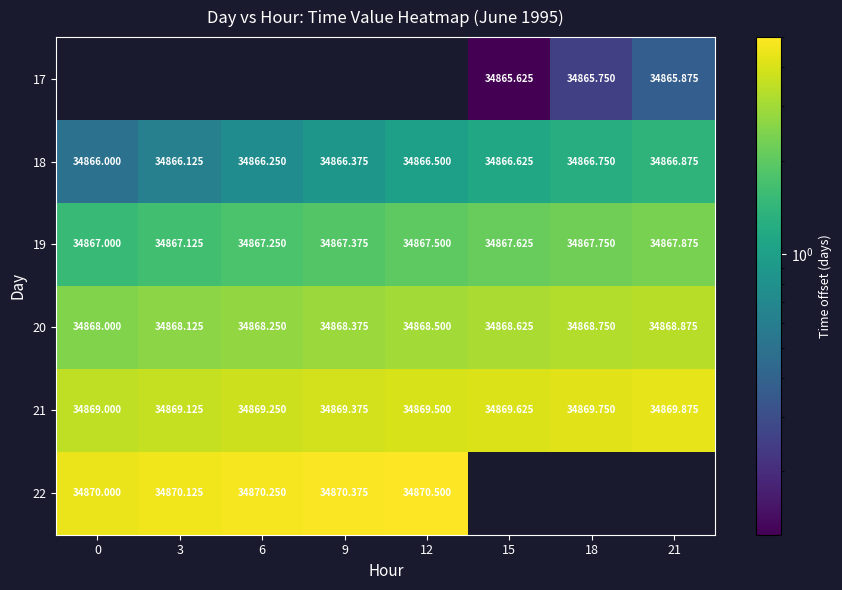

What is the difference between the maximum and second lowest values in the 19 series?

0.8